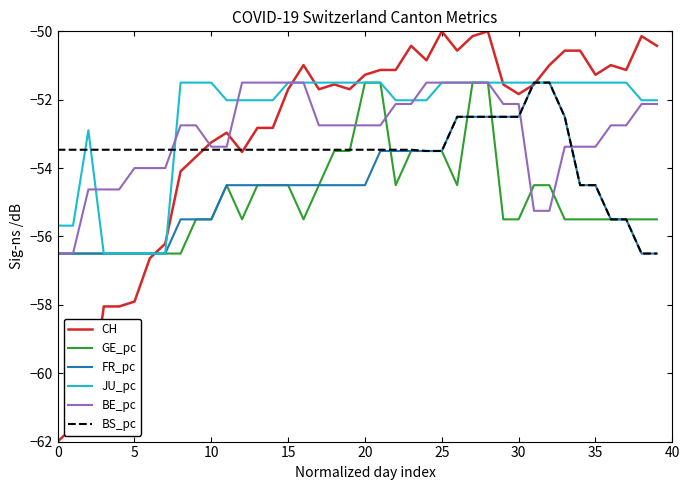

Which series ends up on top after the final intersection of JU_pc and CH?

CH